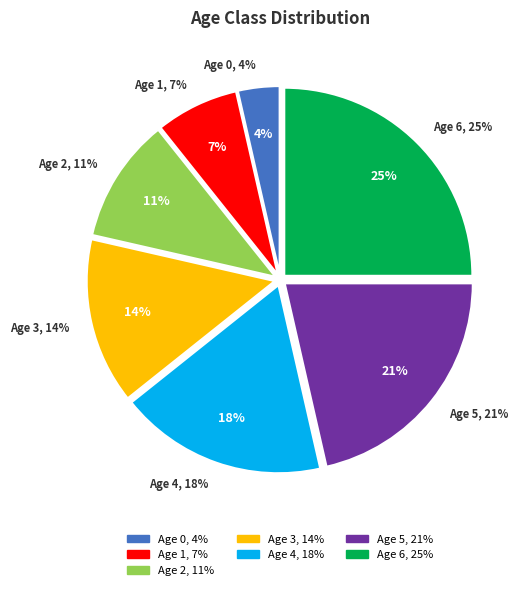

To the nearest percent, what portion does Age 1 represent?

7%